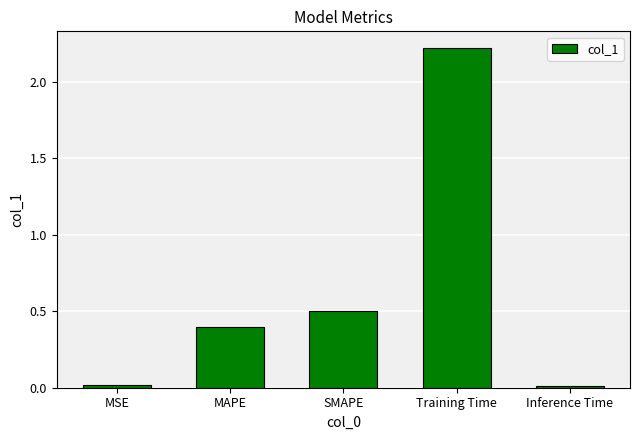

What is the label of the 5th bar from the right?

MSE